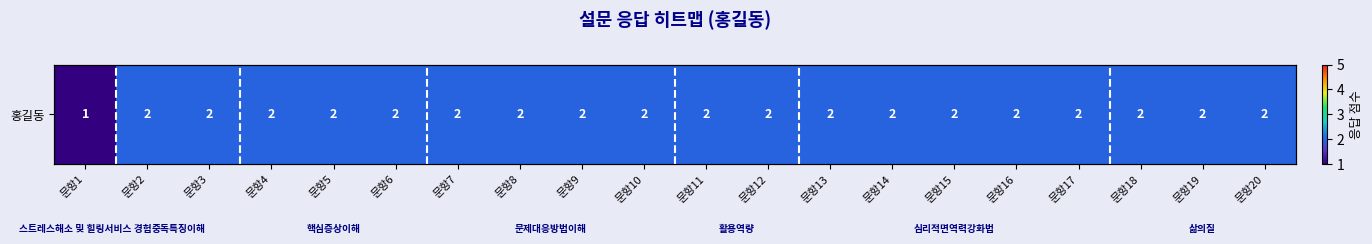

Which category has the lowest value across all series?

문항1